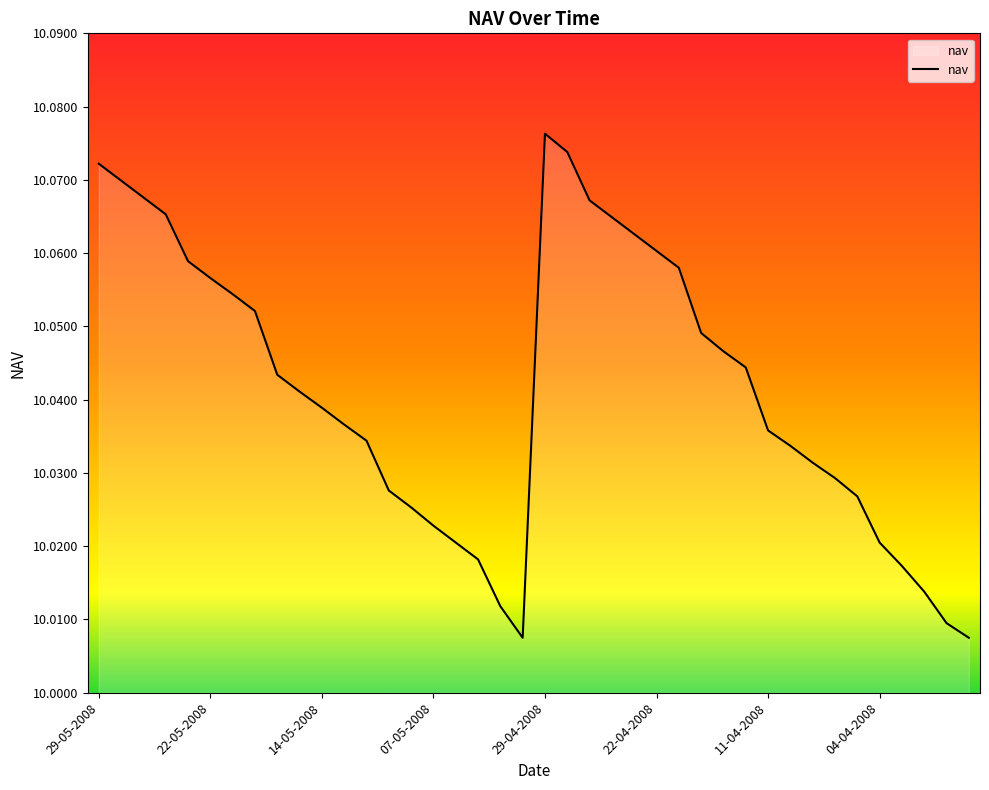

Reading right to left, extract all data points from this chart.

10.0	10.0	10.0	10.0	10.0	10.0	10.0	10.0	10.0	10.0	10.0	10.0	10.0	10.1	10.1	10.1	10.1	10.1	10.1	10.1	10.0	10.0	10.0	10.0	10.0	10.0	10.0	10.0	10.0	10.0	10.0	10.0	10.1	10.1	10.1	10.1	10.1	10.1	10.1	10.1